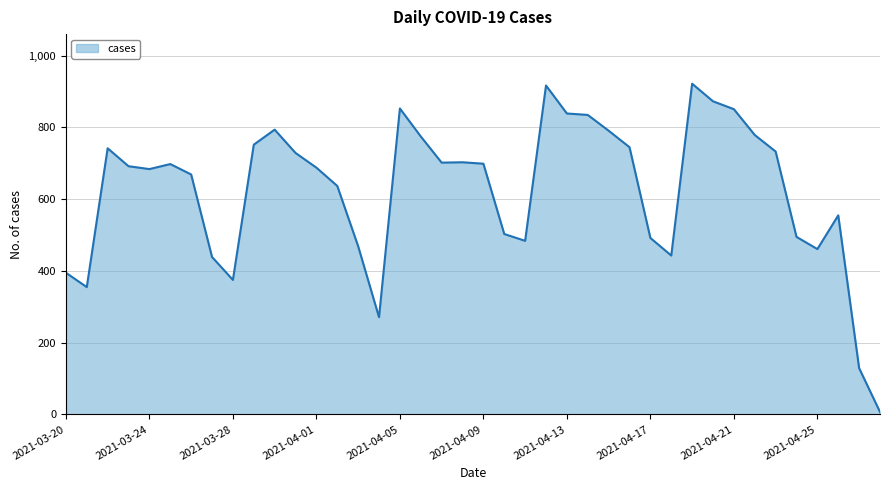

What is the difference between the maximum and minimum values?

915